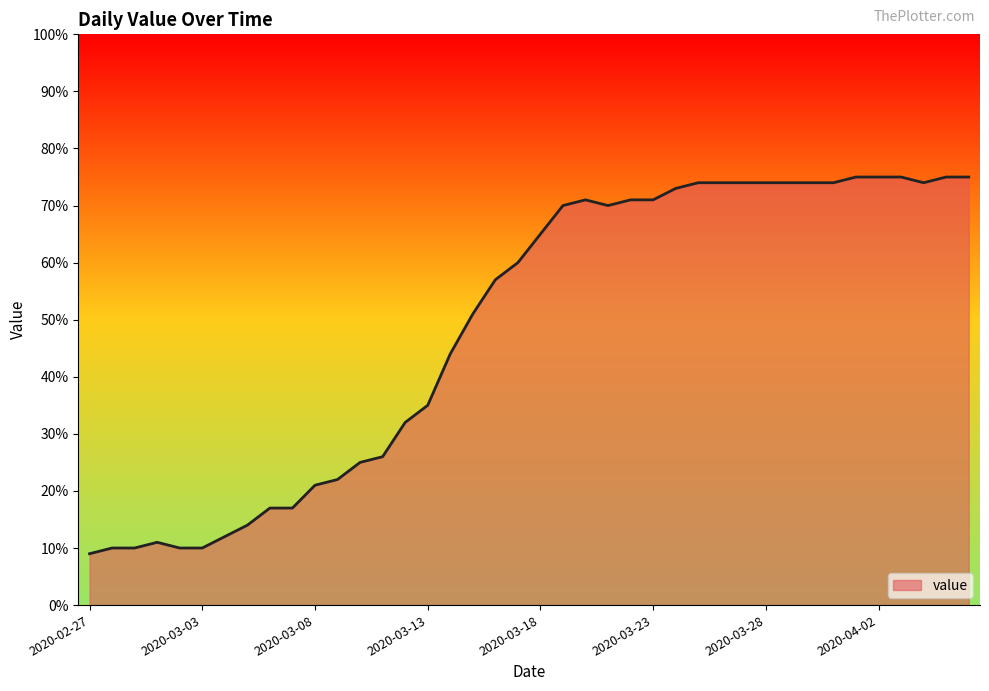

What is the difference between the maximum and minimum values?

66